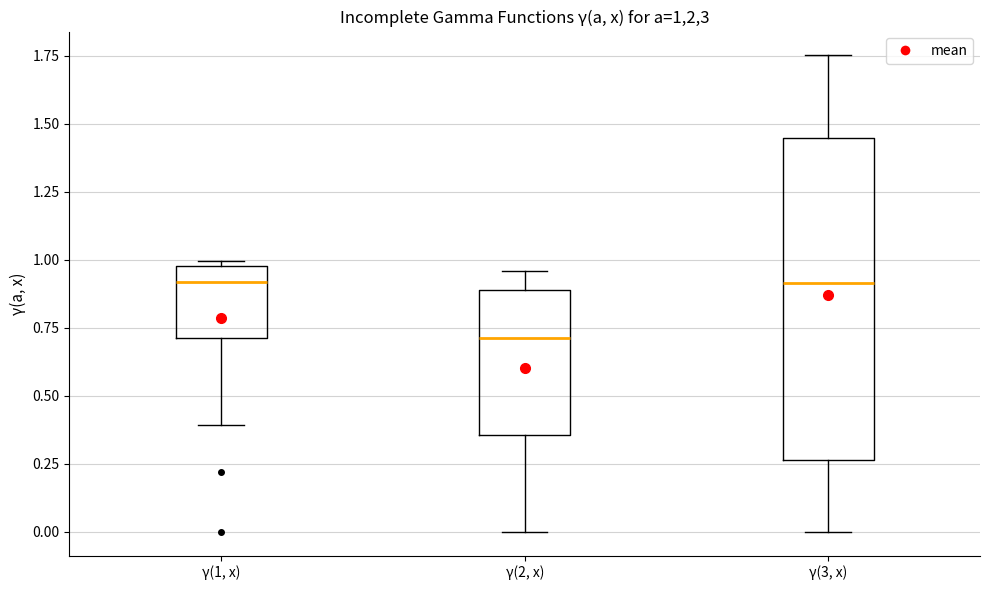

Which box has the lowest median line?

γ(2, x)